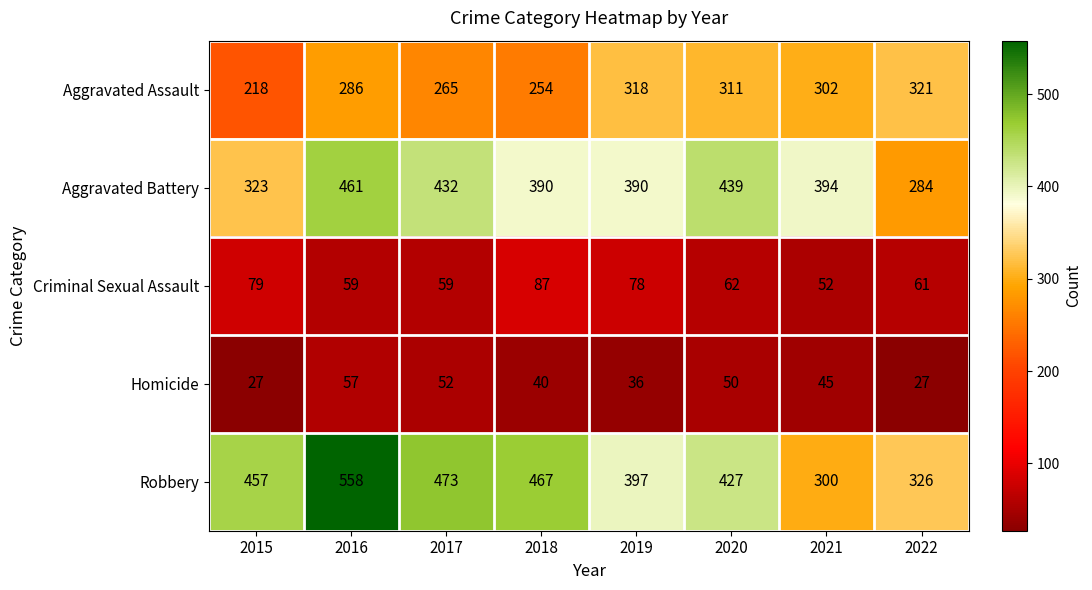

Which series has the largest range (max minus min)?

Robbery